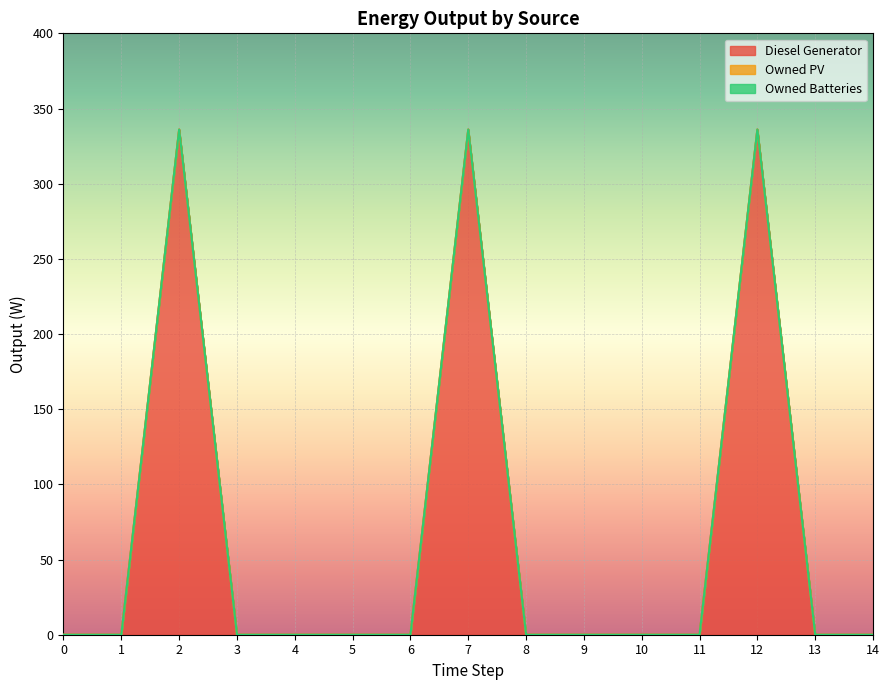

How many categories are shown in the chart?

15